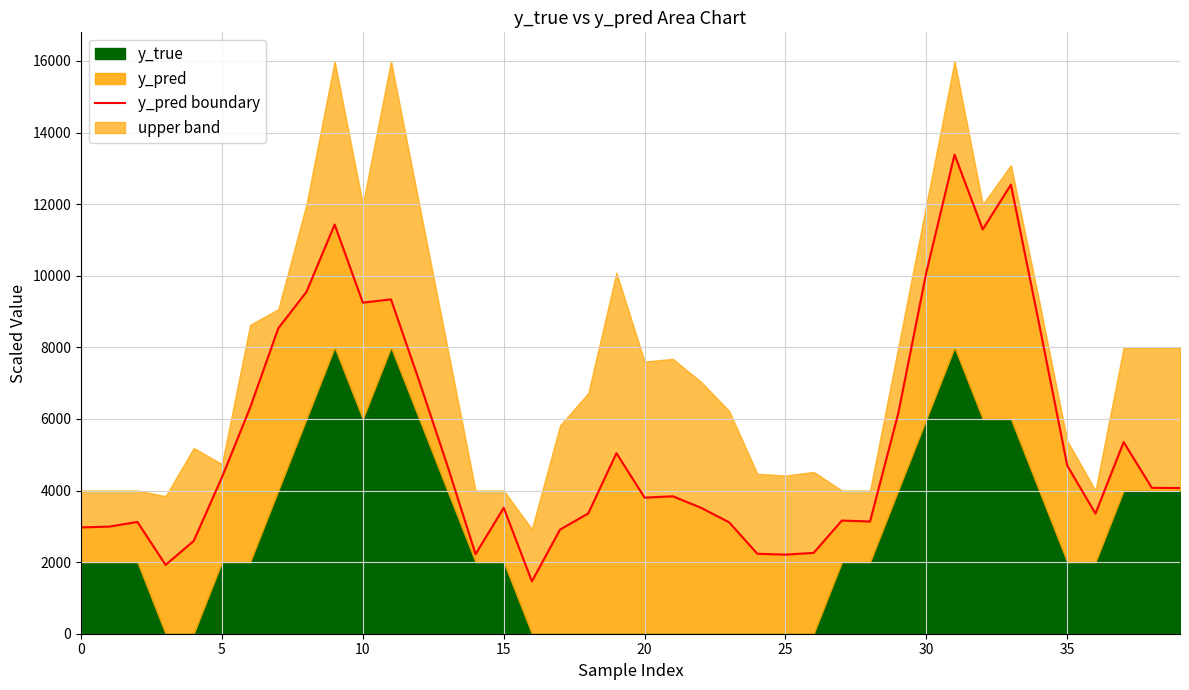

The chart shows a value of 4731.8 at 30. True or false?

False